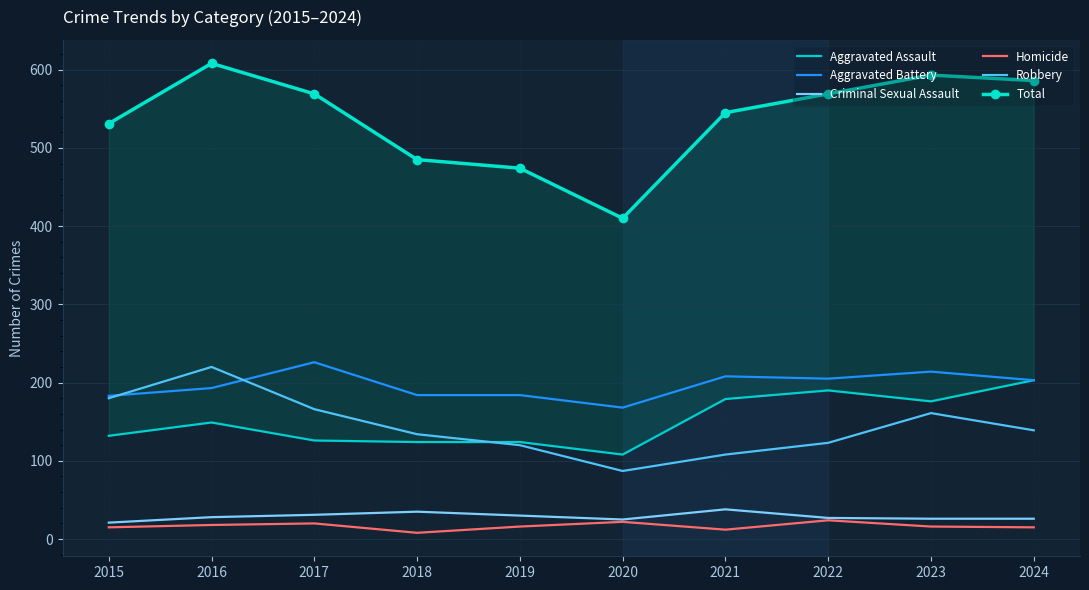

True or false: Aggravated Battery has a value of 56 at 2022.

False